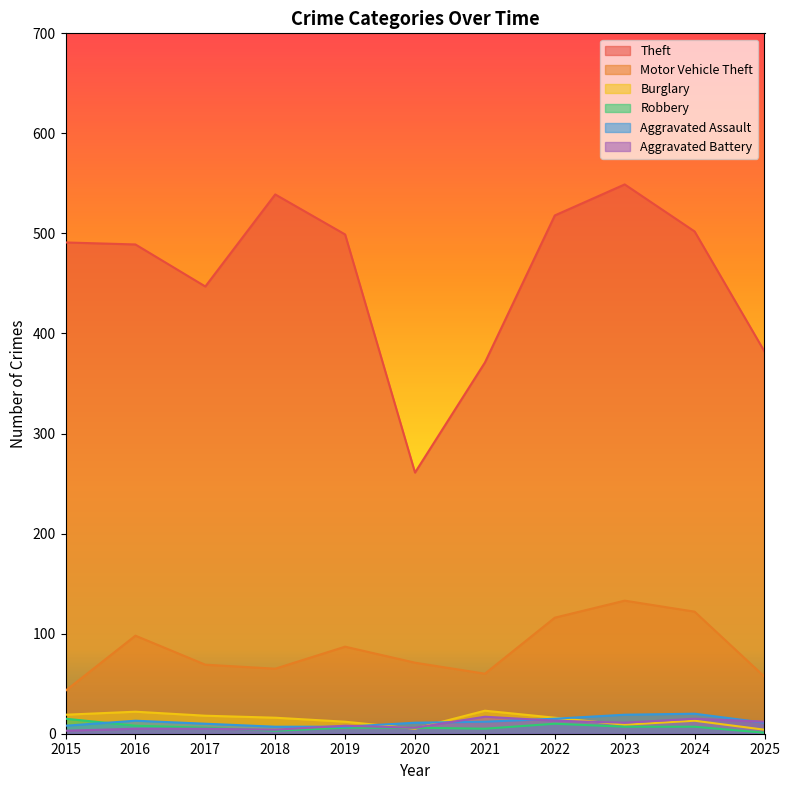

Reading right to left, list all the values displayed in this chart.

Theft: 2025=382	2024=502	2023=549	2022=518	2021=371	2020=261	2019=499	2018=539	2017=447	2016=489	2015=491
Motor Vehicle Theft: 2025=57	2024=122	2023=133	2022=116	2021=60	2020=71	2019=87	2018=65	2017=69	2016=98	2015=43
Burglary: 2025=4	2024=13	2023=9	2022=16	2021=23	2020=5	2019=12	2018=16	2017=18	2016=22	2015=19
Robbery: 2025=1	2024=7	2023=7	2022=10	2021=5	2020=6	2019=6	2018=3	2017=6	2016=8	2015=15
Aggravated Assault: 2025=11	2024=20	2023=19	2022=15	2021=12	2020=11	2019=7	2018=7	2017=10	2016=13	2015=8
Aggravated Battery: 2025=12	2024=15	2023=11	2022=13	2021=17	2020=6	2019=8	2018=4	2017=5	2016=5	2015=3